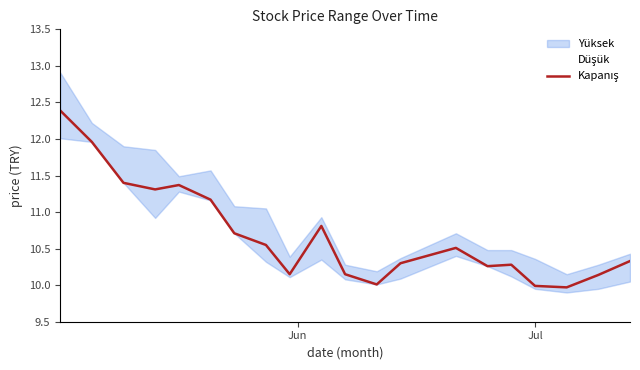

What is the difference between the maximum and minimum values?

2.4